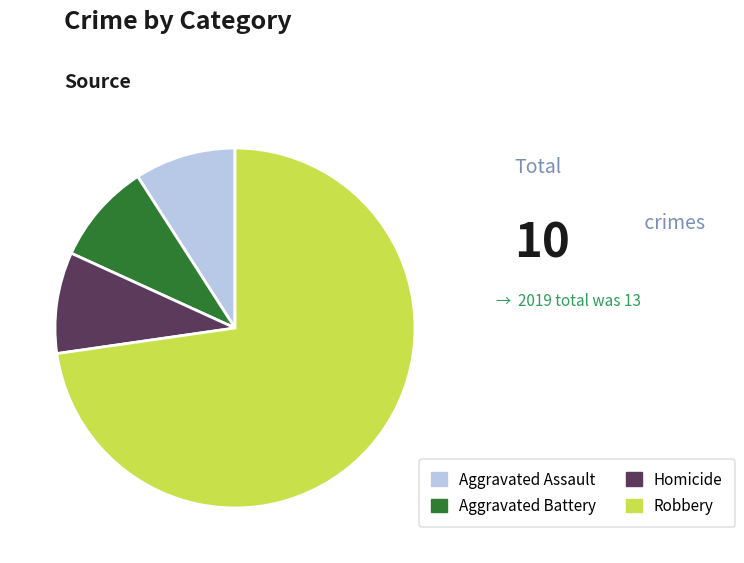

How many slices are in this pie chart?

4